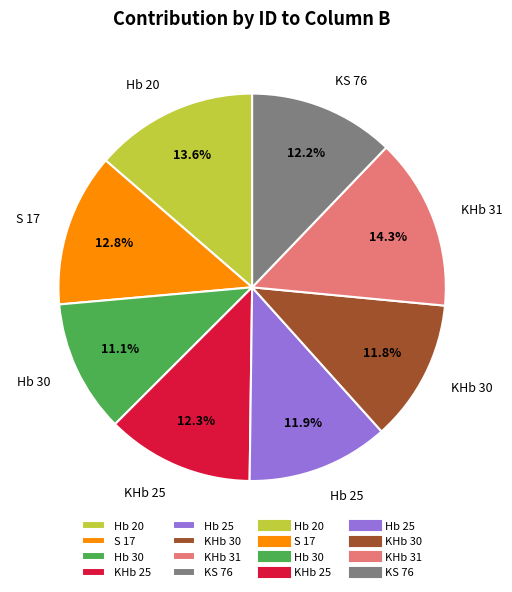

The Hb 30 slice represents 2% of the pie. True or false?

False